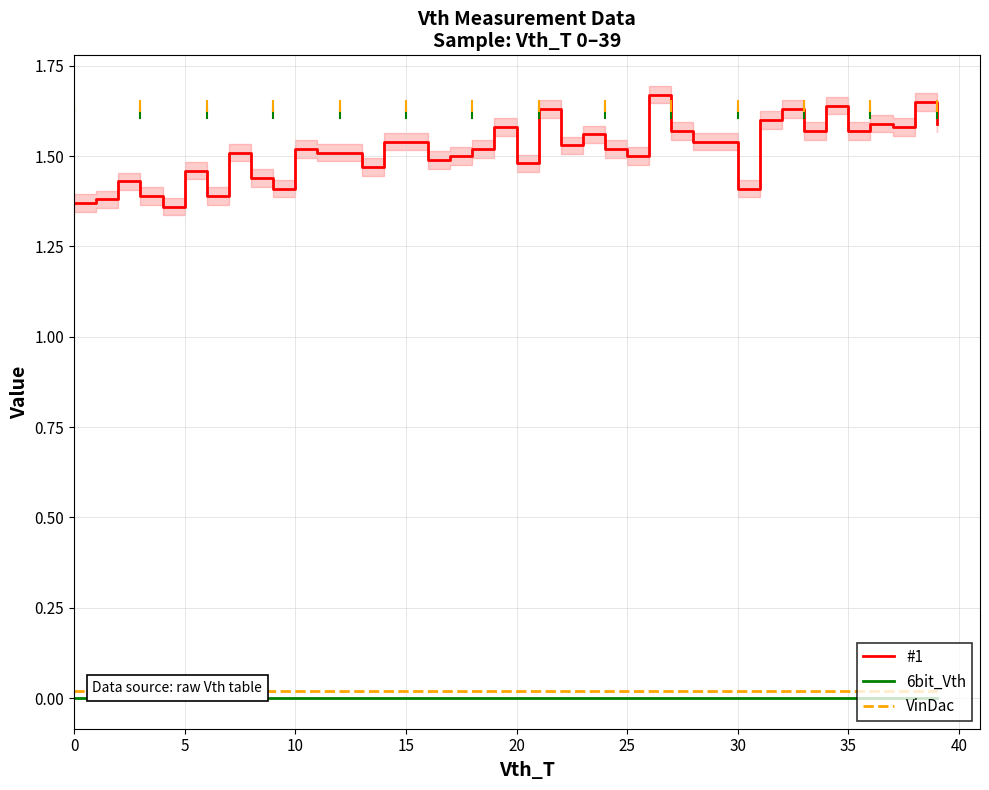

Does the chart have visible grid lines?

Yes